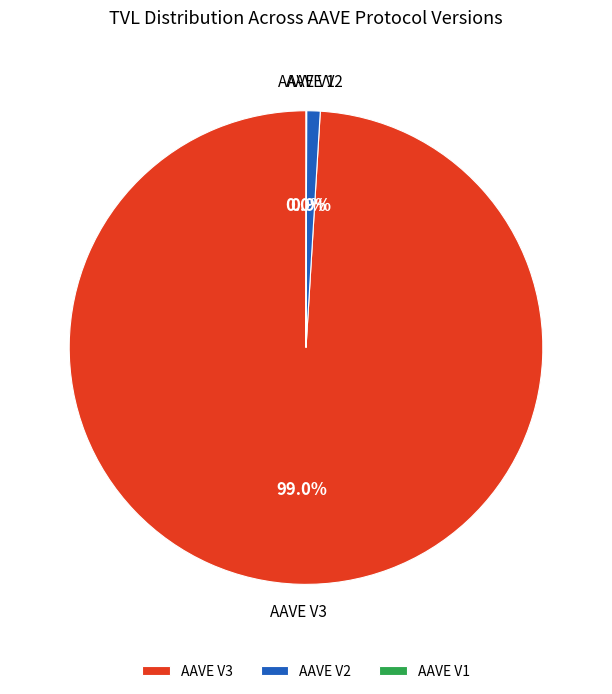

Which has a higher value, AAVE V3 or AAVE V2?

AAVE V3